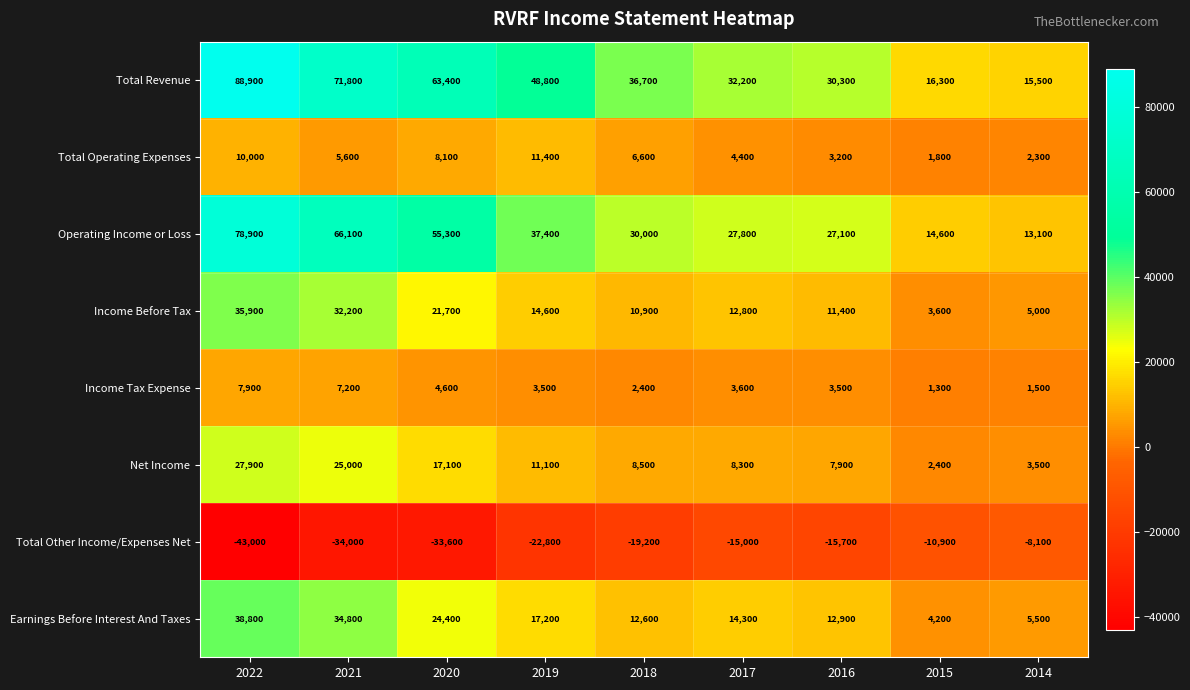

What is the greatest value displayed?

88900